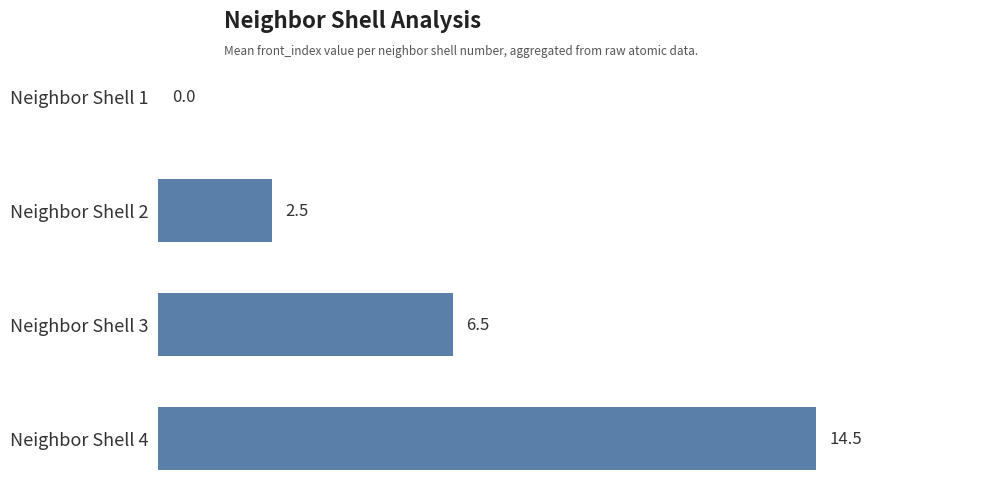

At which label is the value closest to 7?

Neighbor Shell 3